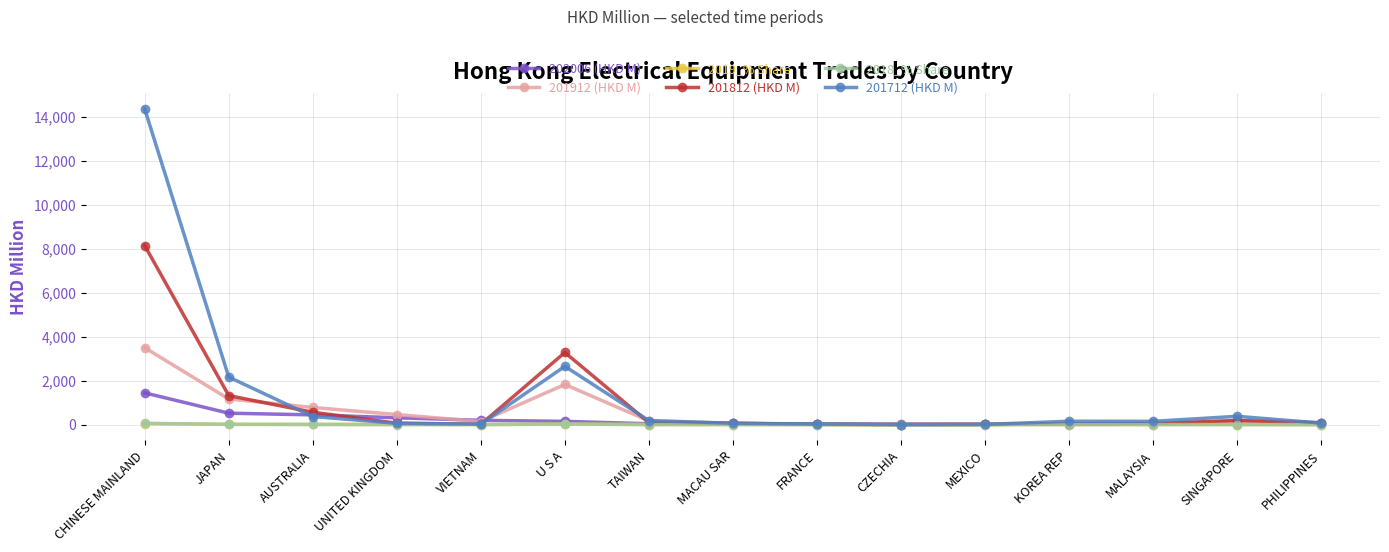

What is the total value across all series at MEXICO?

36.8